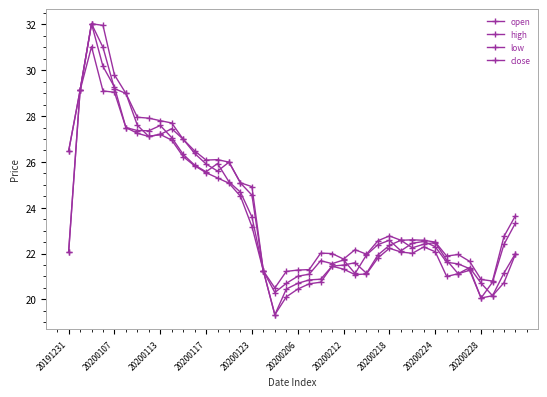

Count the number of categories in the chart.

40